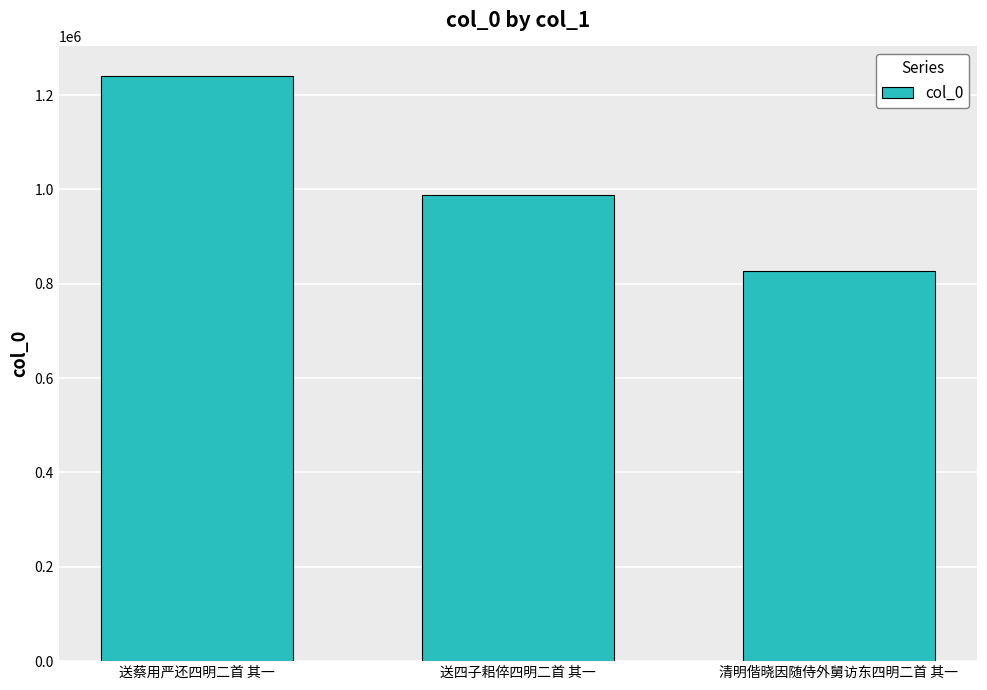

Rank the categories by value from highest to lowest.

送蔡用严还四明二首 其一, 送四子耜倅四明二首 其一, 清明偕晓因随侍外舅访东四明二首 其一